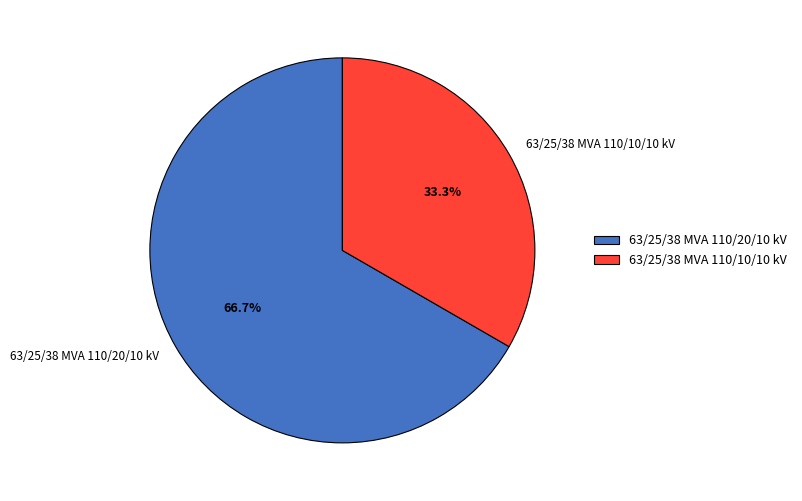

Approximately how many times larger is the value at 63/25/38 MVA 110/20/10 kV compared to 63/25/38 MVA 110/10/10 kV?

2.0